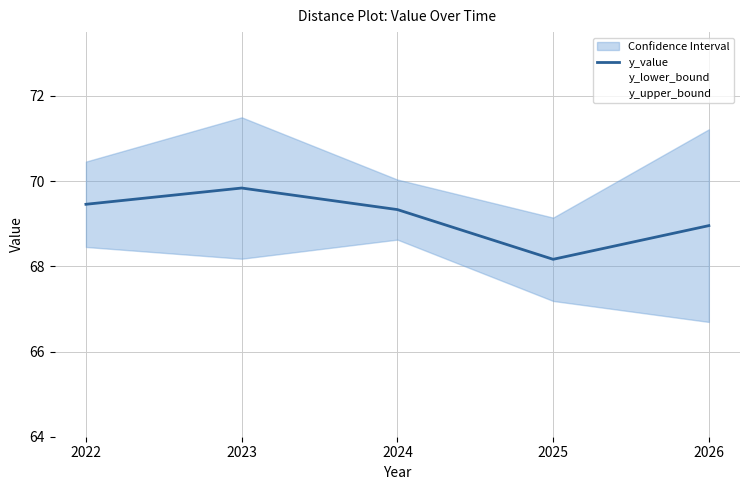

Rank the categories by value from lowest to highest.

2025, 2026, 2024, 2022, 2023